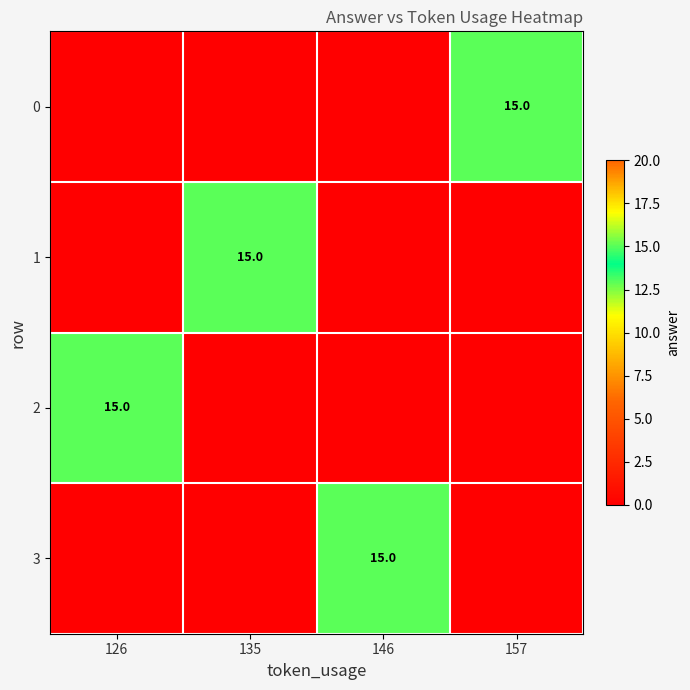

What is the greatest value displayed?

15